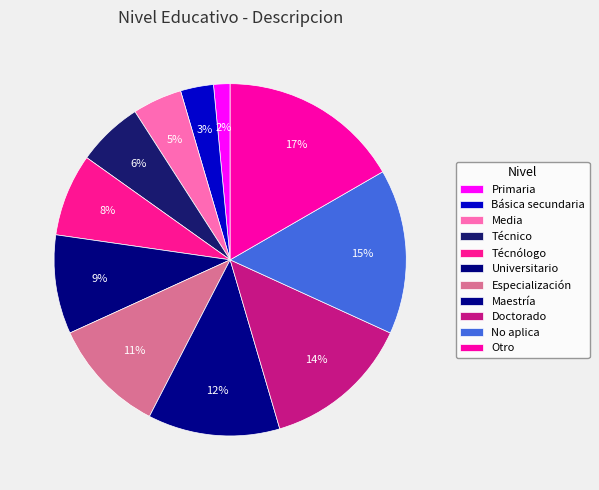

How many slices are in this pie chart?

11